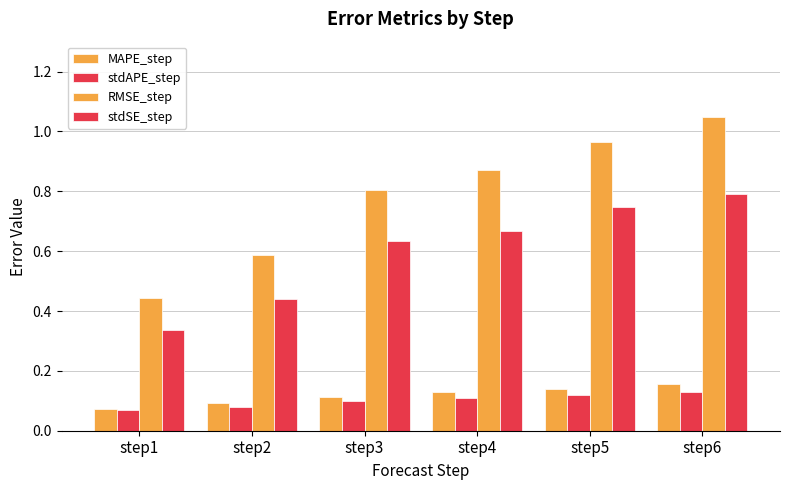

What is the value of the RMSE_step bar at the 2nd from the left?

0.6